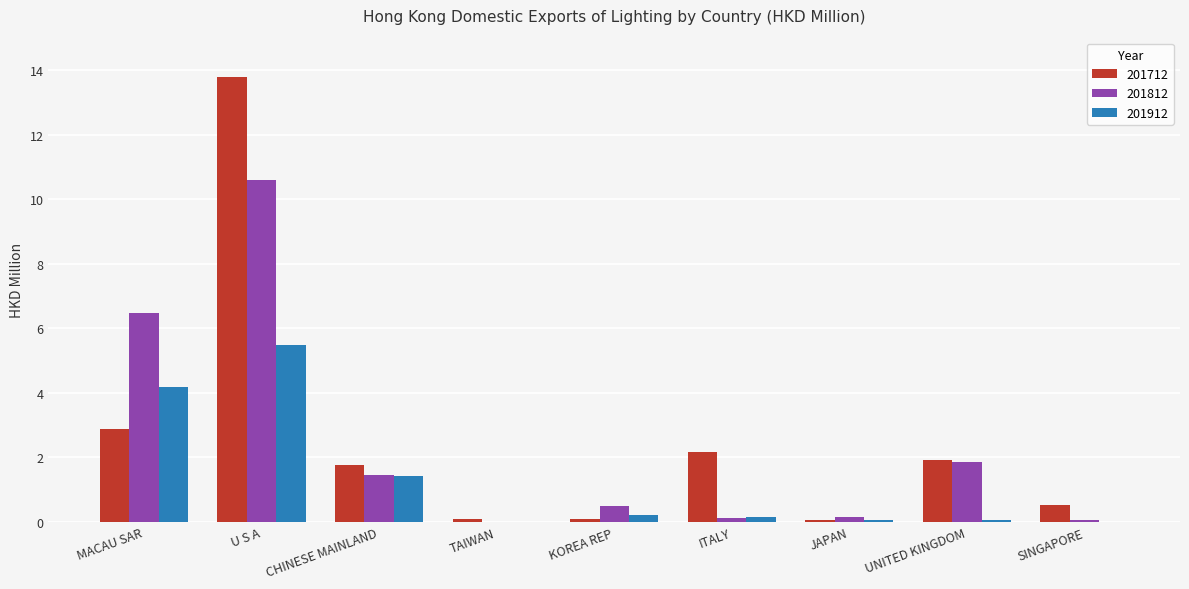

Which category has the highest value in the 201712 series?

U S A